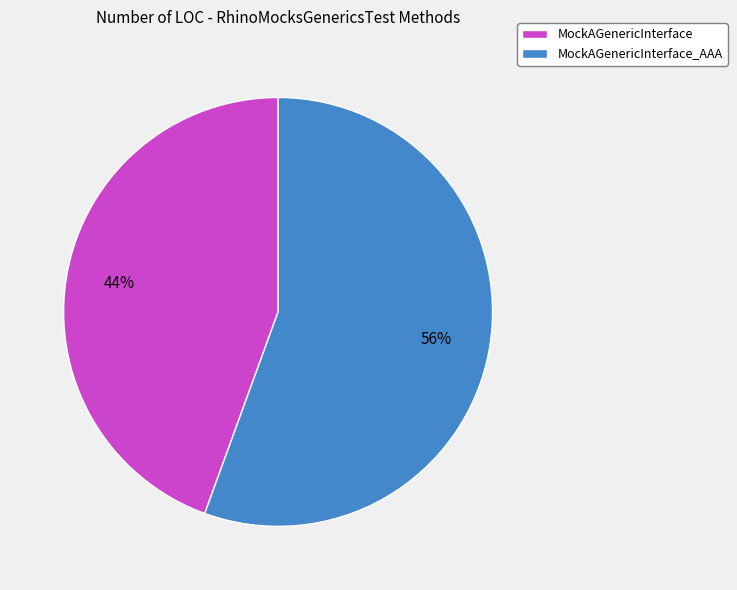

To the nearest percent, what is the average slice percentage?

50%